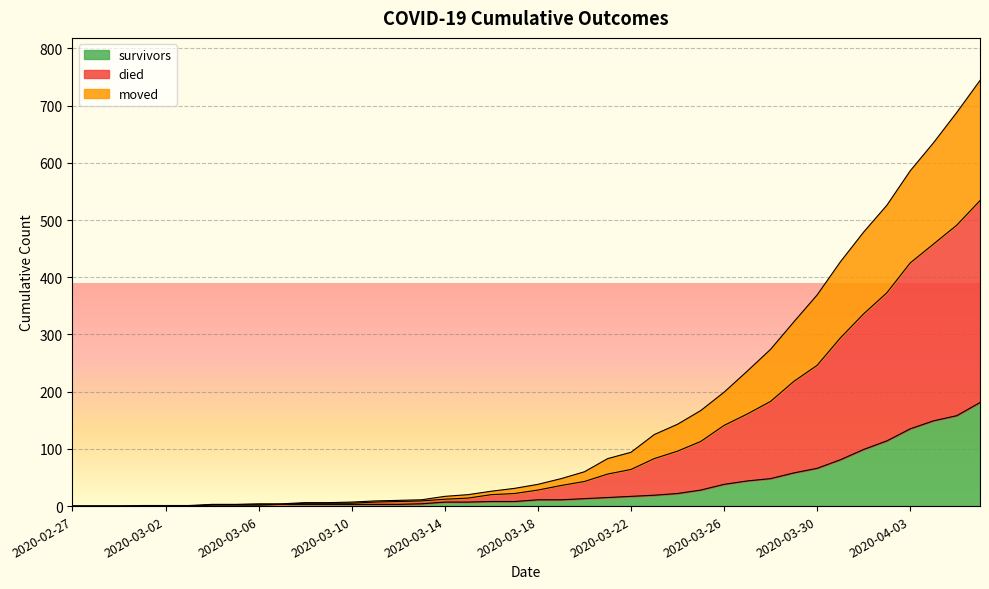

Is the value of moved at 2020-03-10 greater than the value of died at 2020-03-03?

Yes